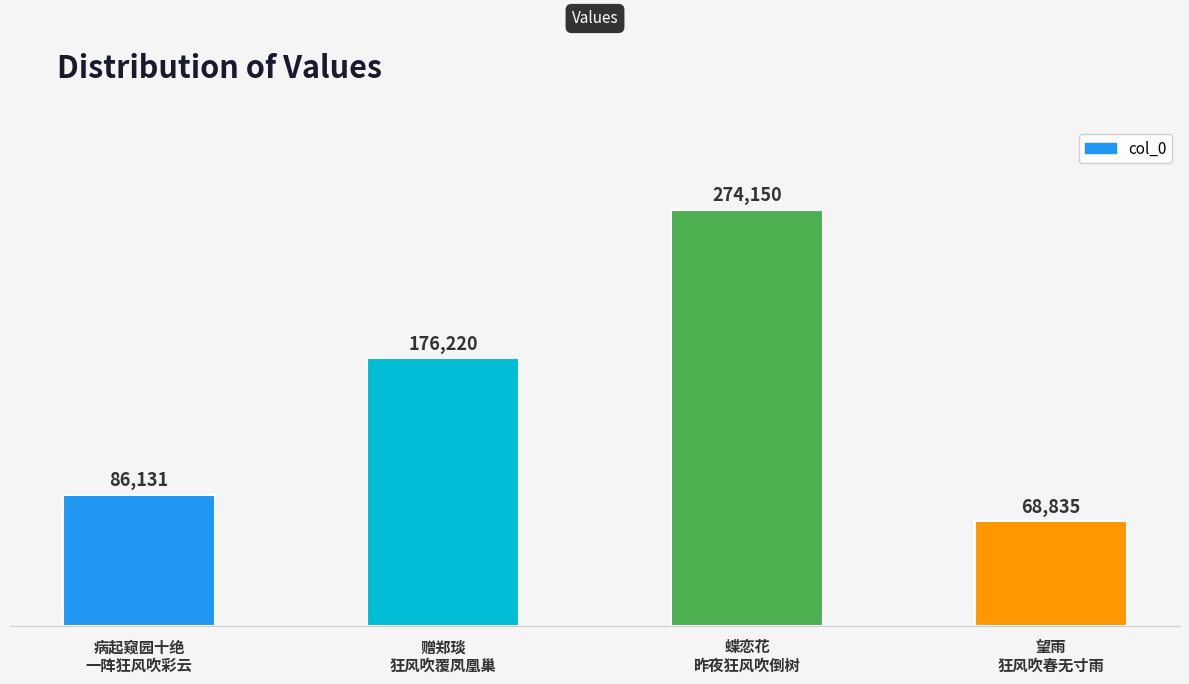

How many data points are less than 176220?

2